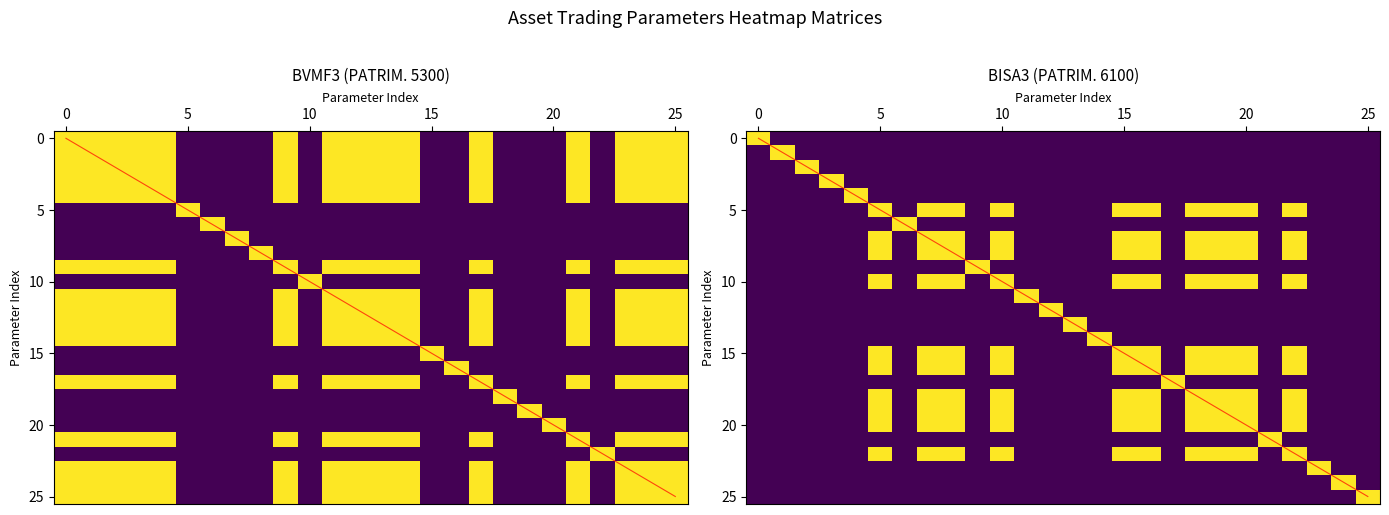

Between 25 and 17, which is larger?

25